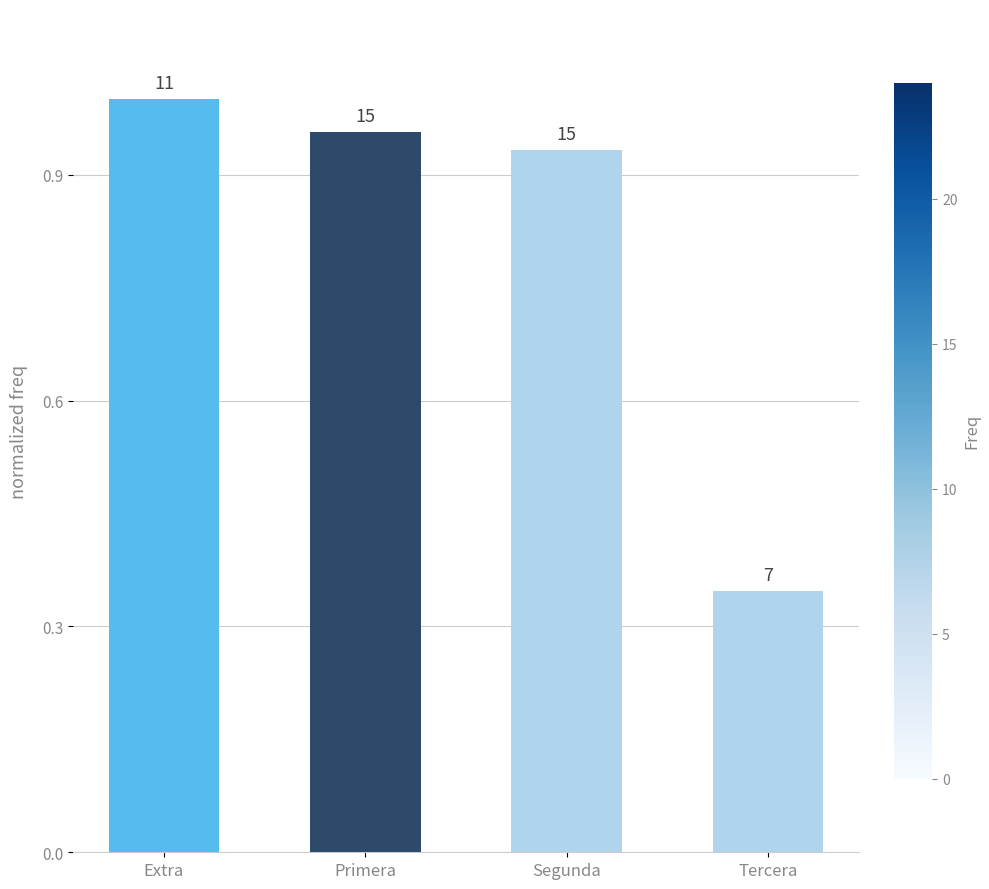

Does the chart contain any negative values?

No